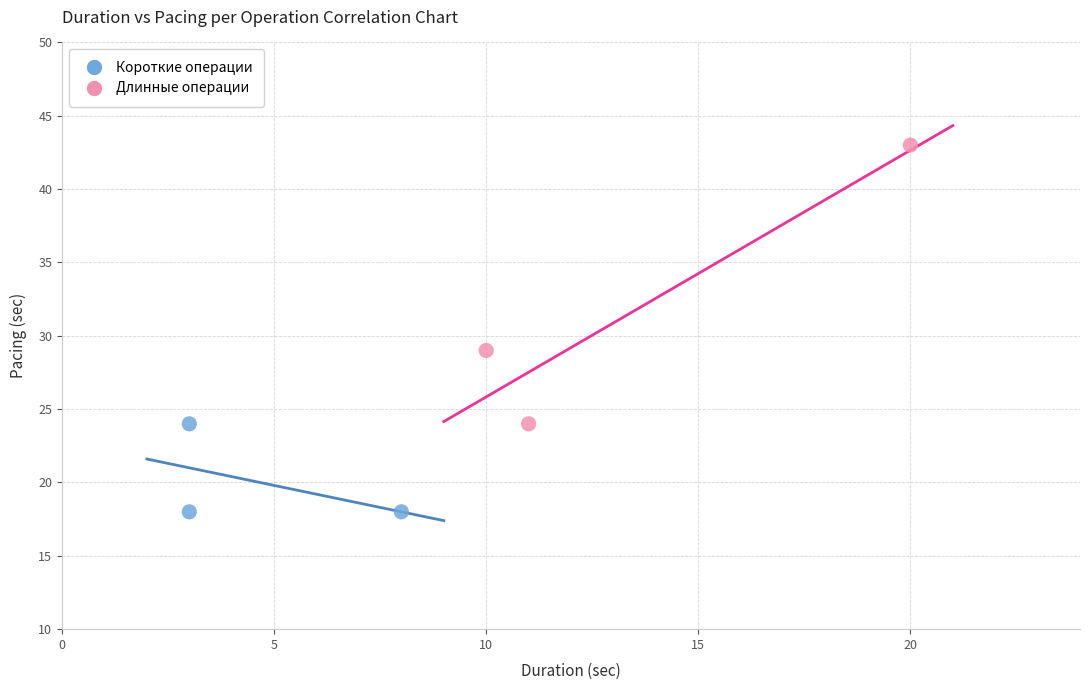

Which series contains the highest Y value?

Длинные операции